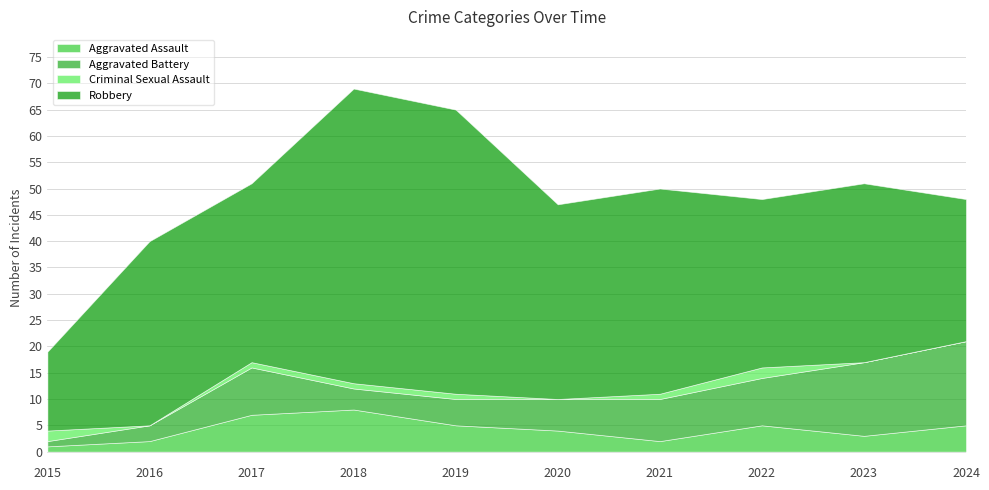

Does the chart display data point markers on the line(s)?

No